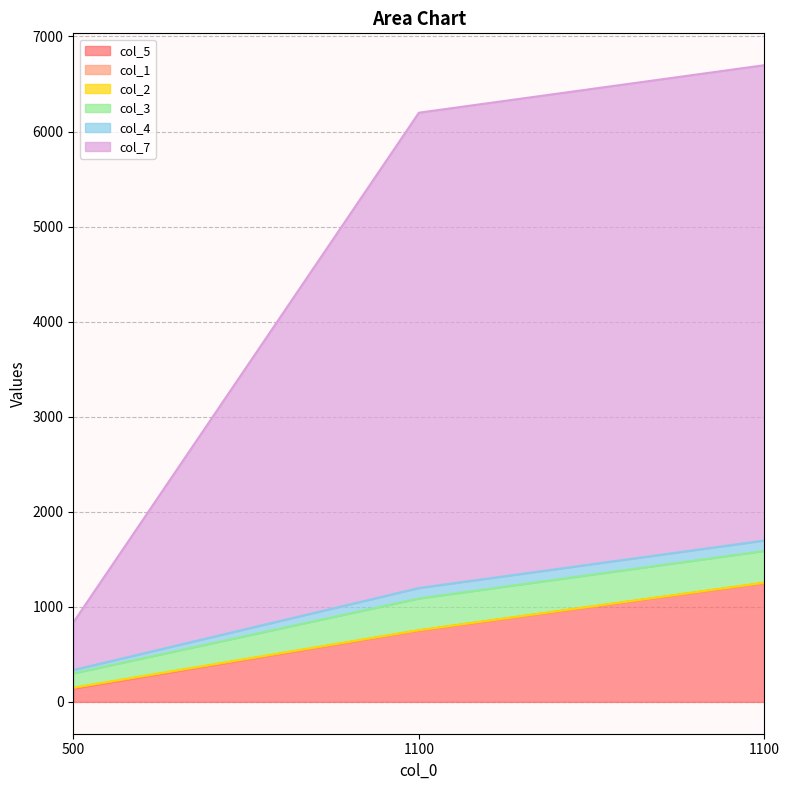

At how many categories does at least one series exceed 2194?

2